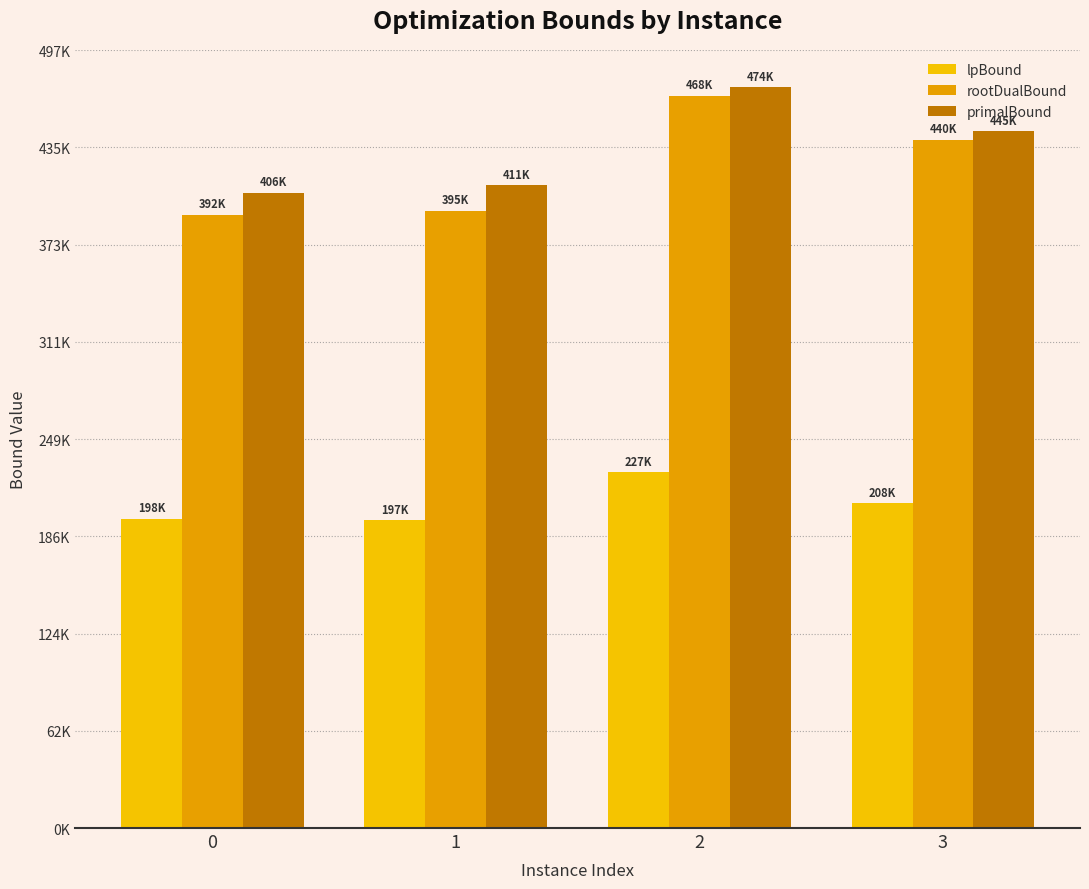

The value of lpBound at 3 is 77588.7. True or false?

False